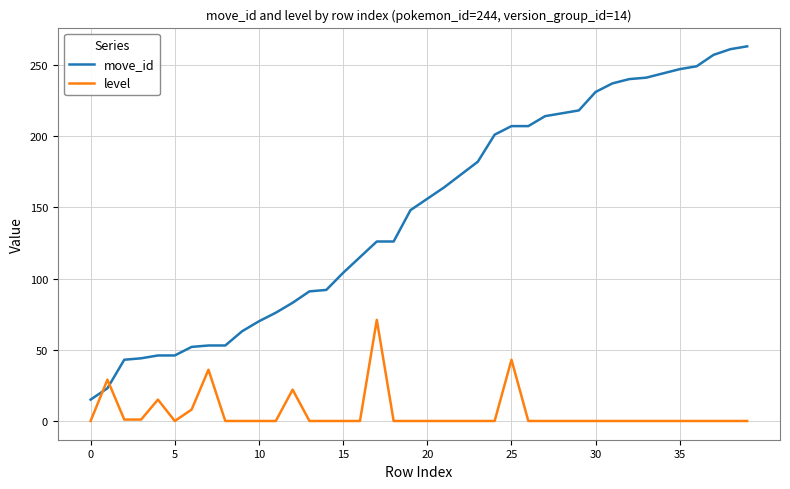

Which series has the widest spread of values?

move_id